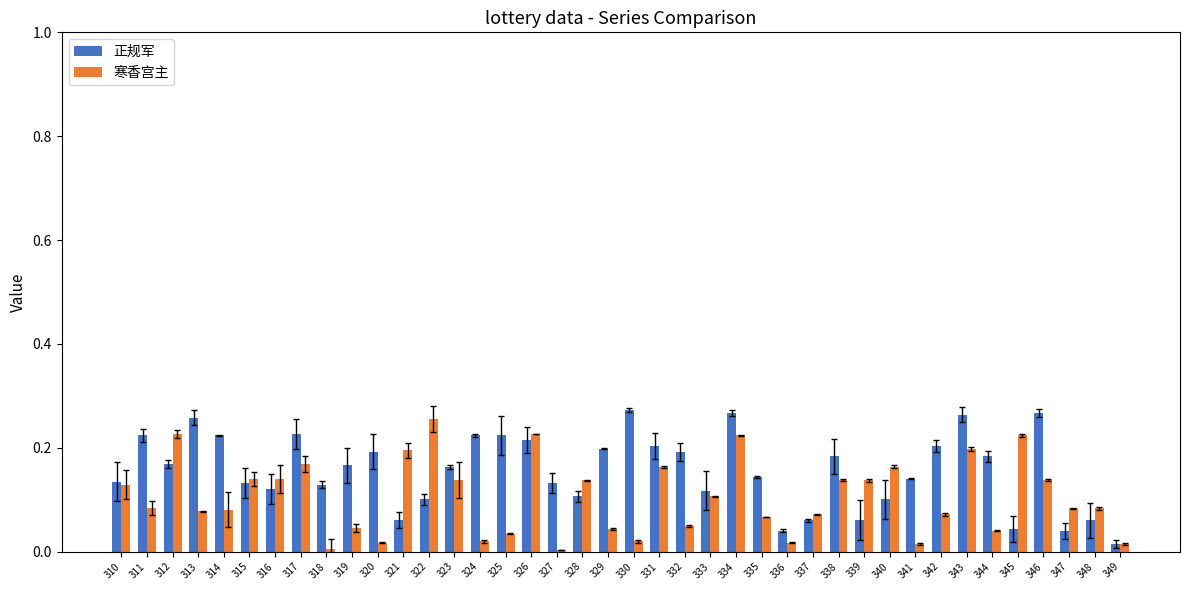

Which series has the largest total across all categories?

正规军